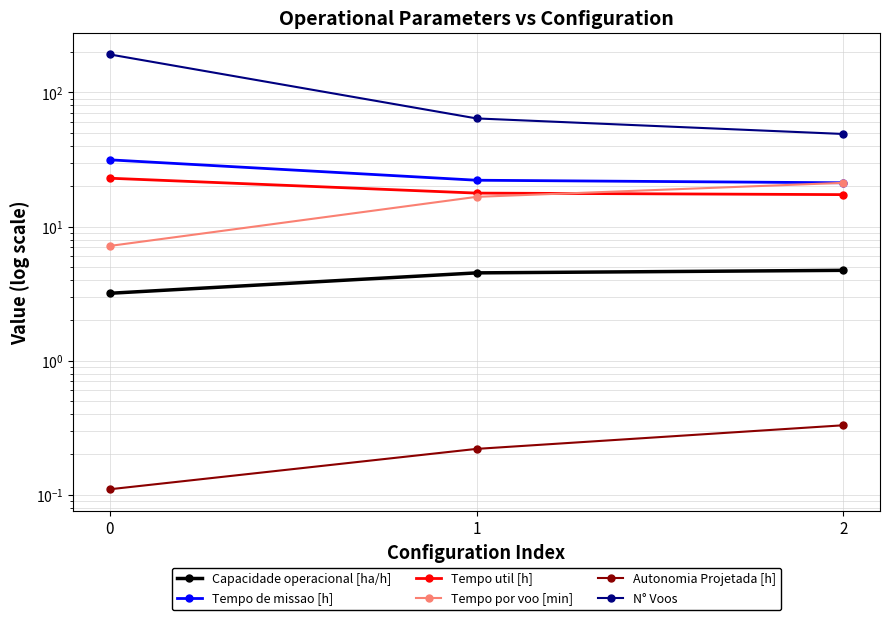

The value of N° Voos at 2 is 82.1. True or false?

False